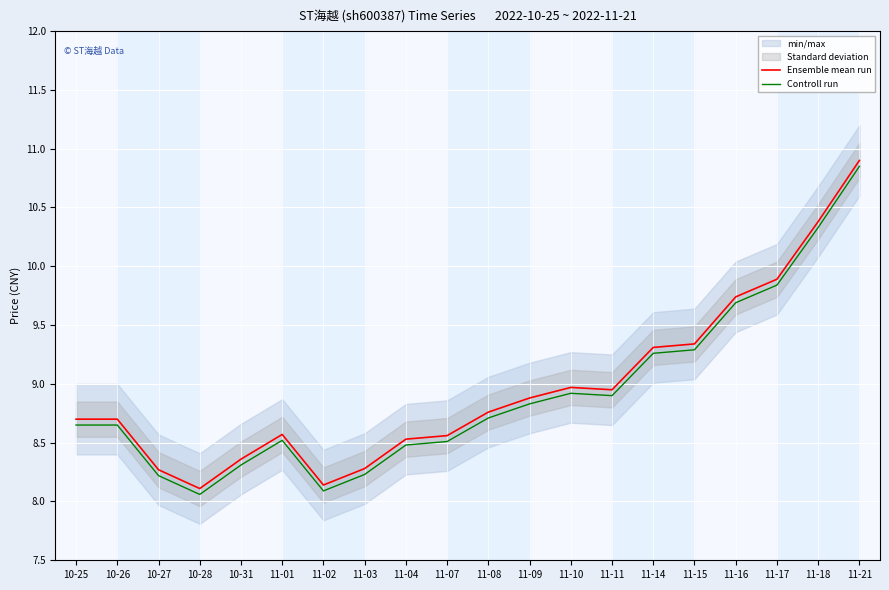

What is the difference between the second highest and second lowest values in the Ensemble mean run series?

2.2